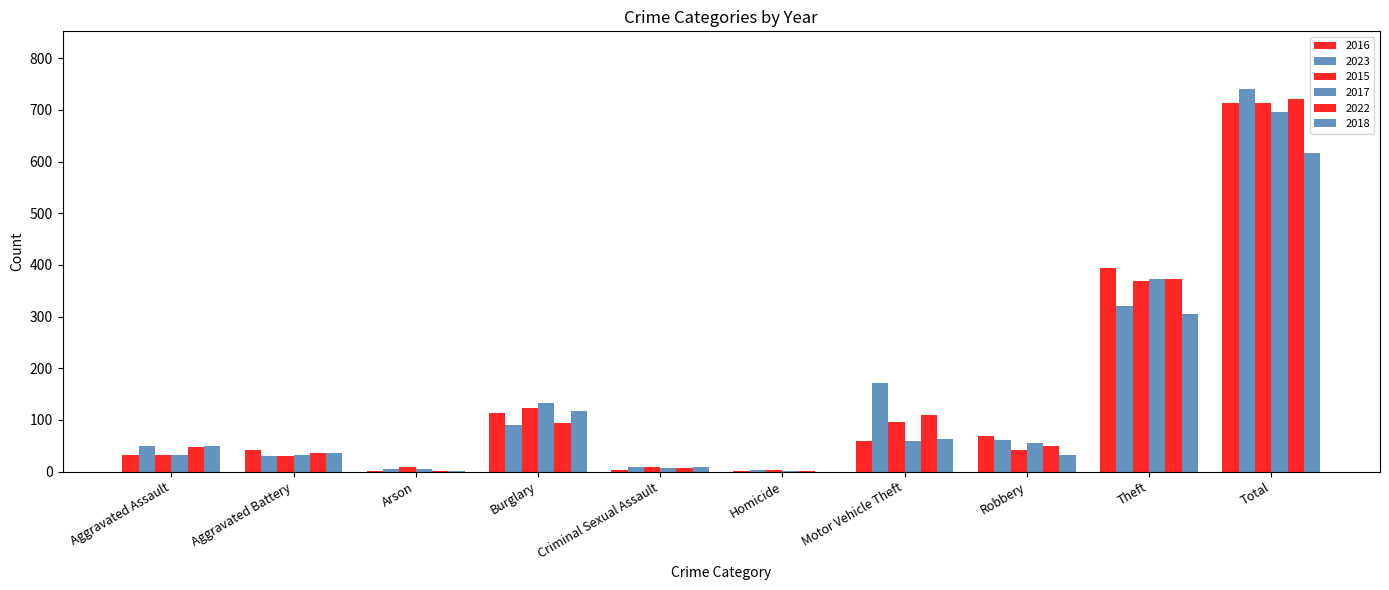

Does the chart contain stacked bars?

No